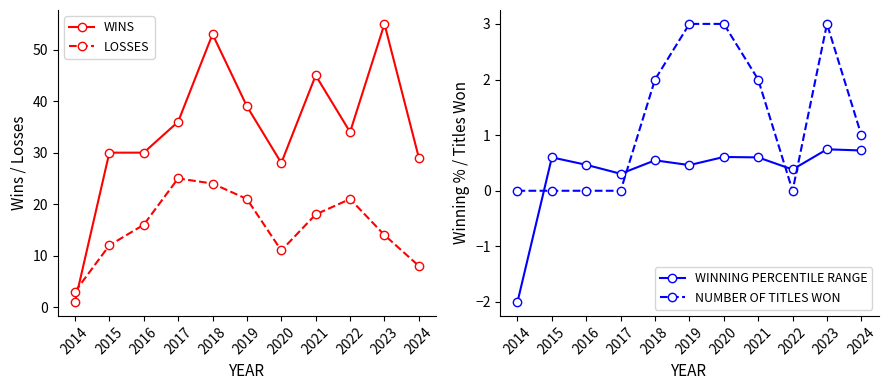

Which label corresponds to the smallest value in the chart?

2014